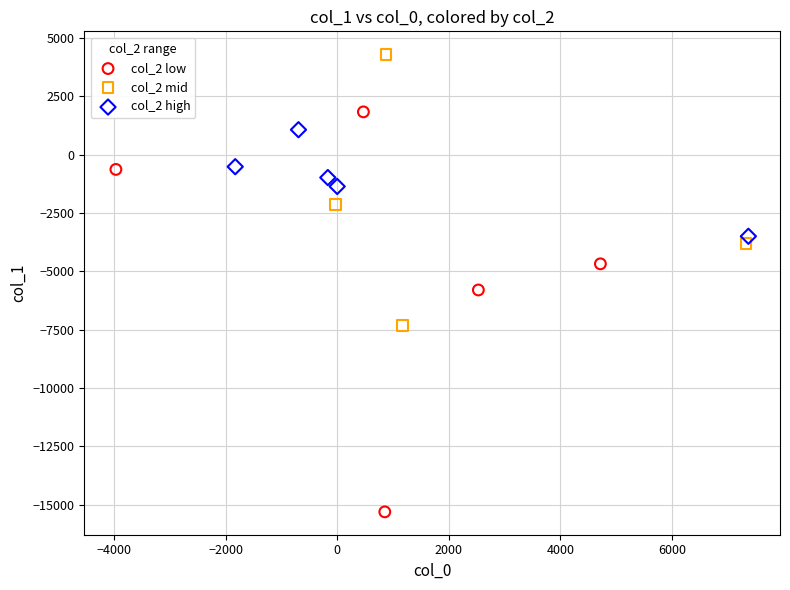

Which series contains the highest Y value?

col_2 mid